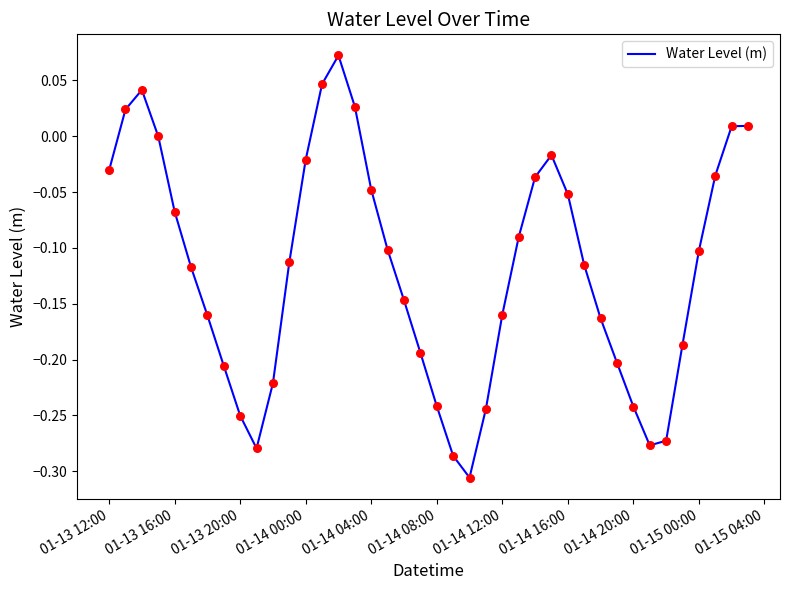

What is the difference between the maximum and minimum values?

0.4